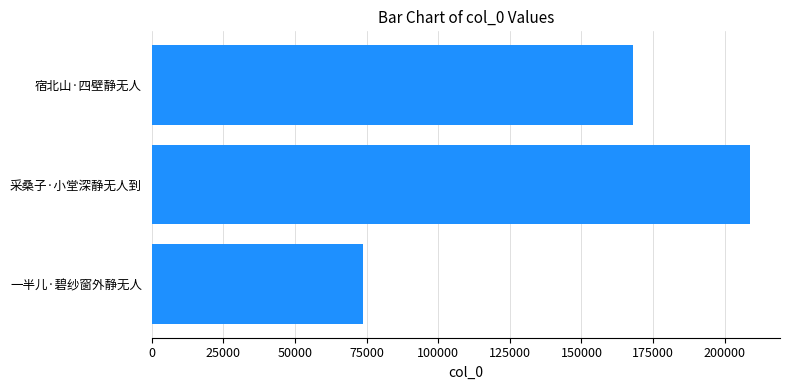

What is the change in value from 一半儿·碧纱窗外静无人 to 采桑子·小堂深静无人到?

+135100